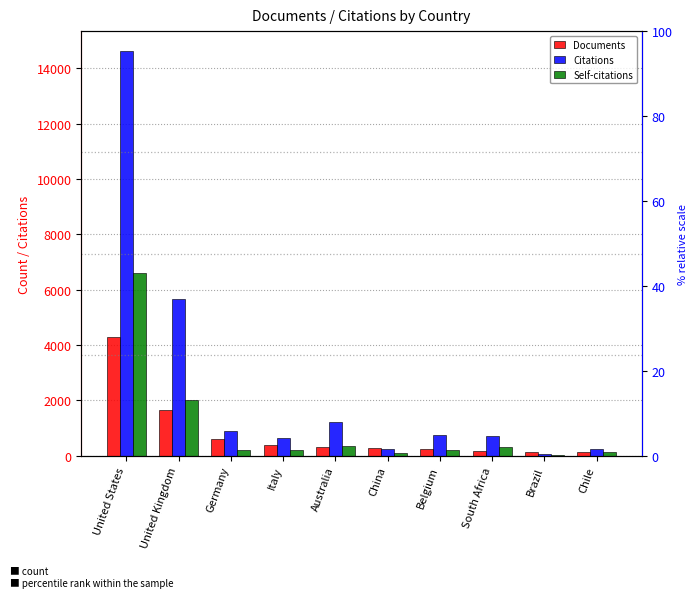

What is the average value of the Self-citations series?

1014